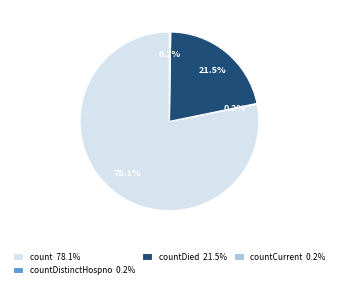

Does any single category account for the majority?

Yes